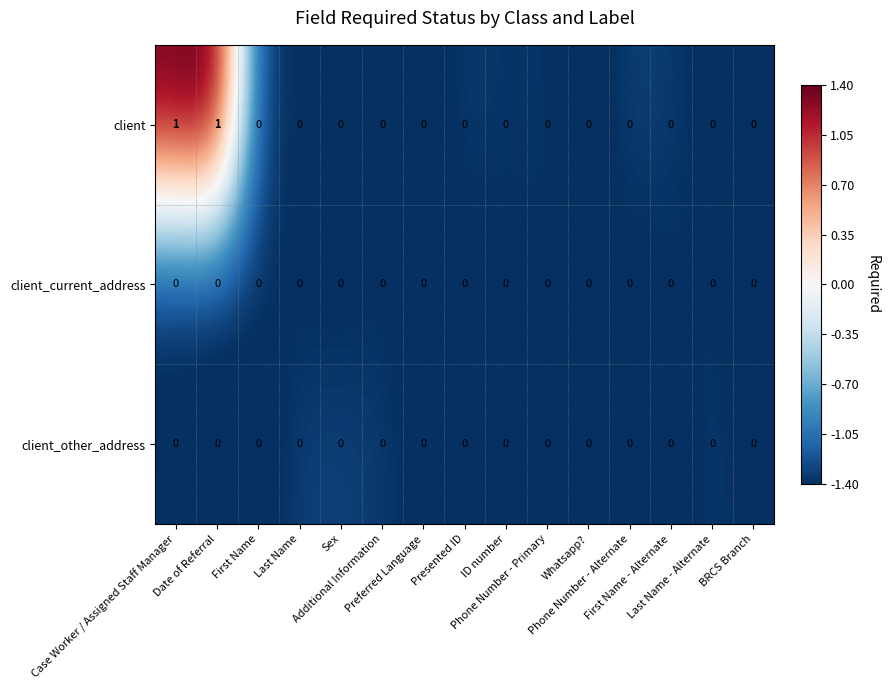

Count the client values in the range 0 to 1.

15